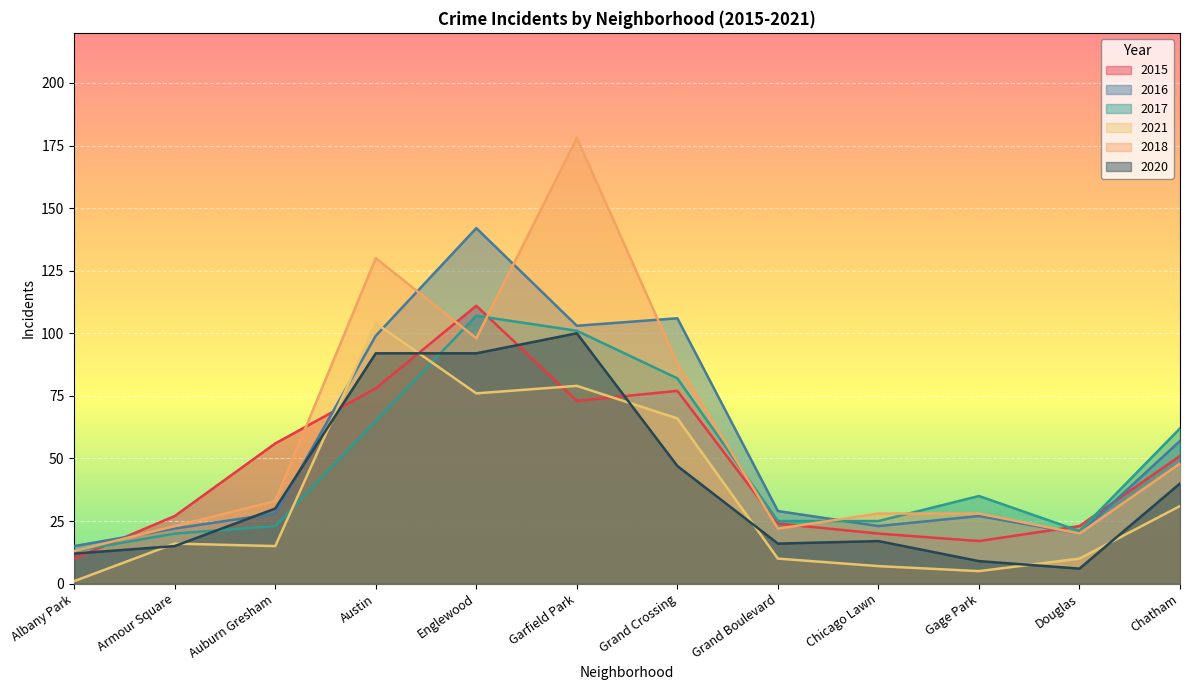

Which series ends up on top after the final intersection of 2016 and 2020?

2016